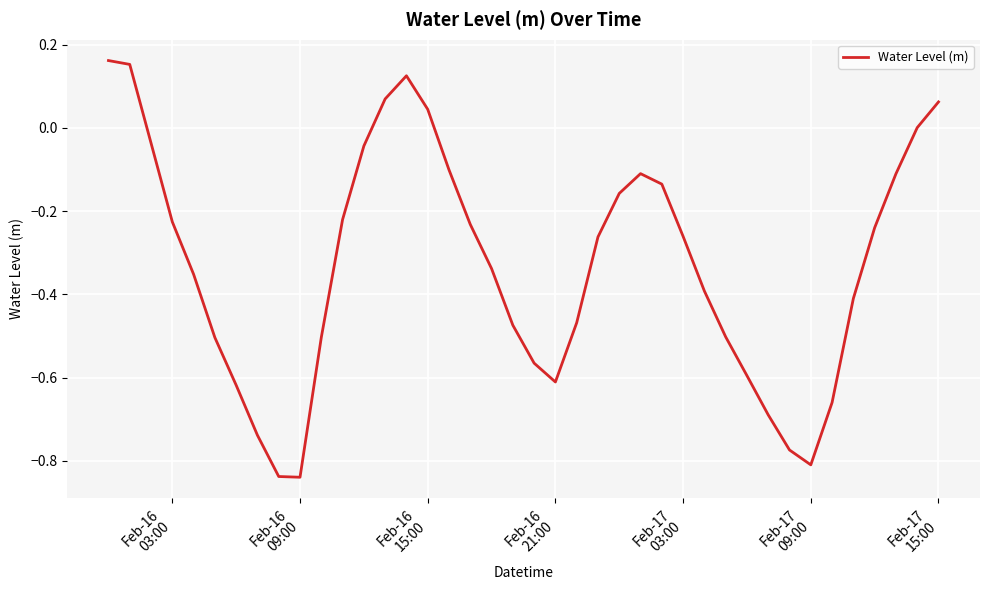

What is the difference between the maximum and minimum values?

1.0